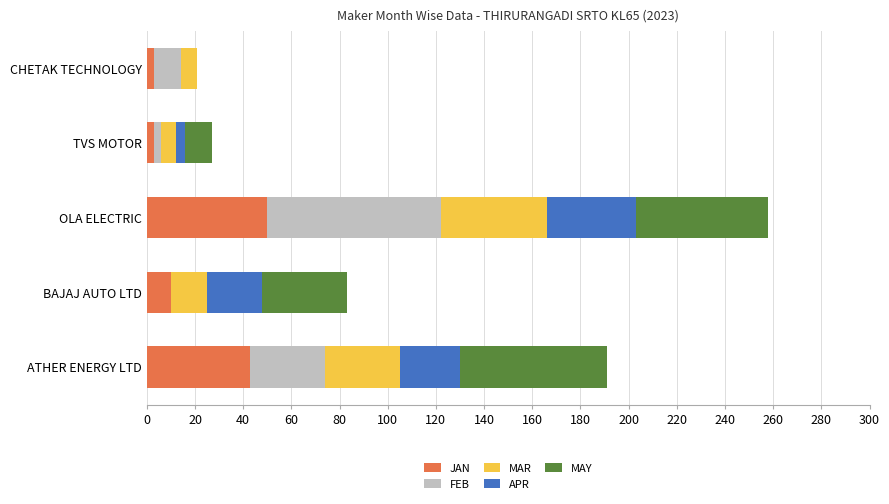

At which category is the sum across all series the highest?

OLA ELECTRIC